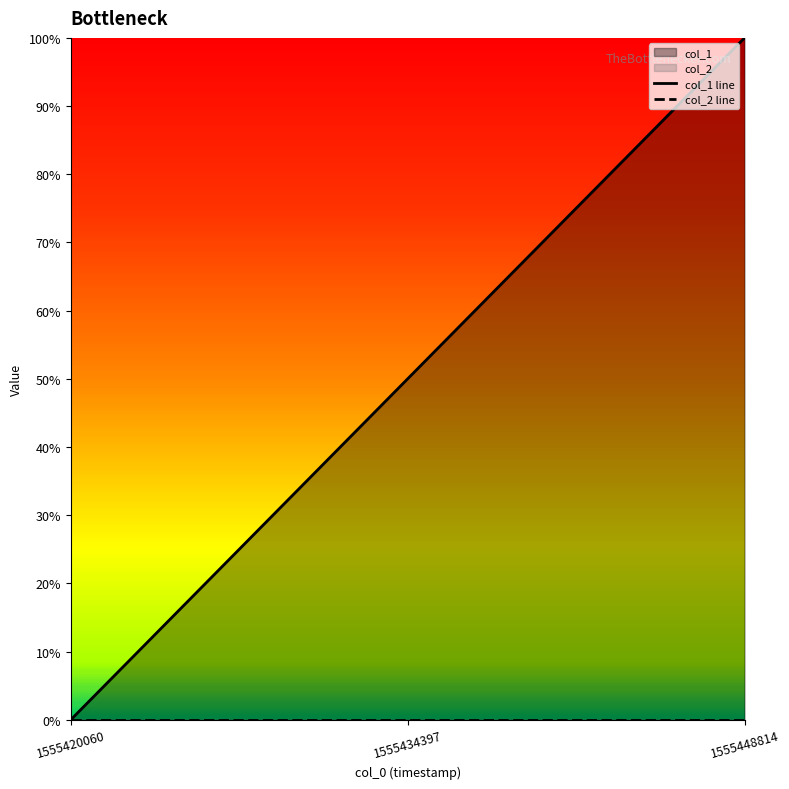

Reading left to right, transcribe all the data shown in this chart.

col_1 line: 1555420060=0	1555434397=1	1555448814=2
col_2 line: 1555420060=0	1555434397=0	1555448814=0